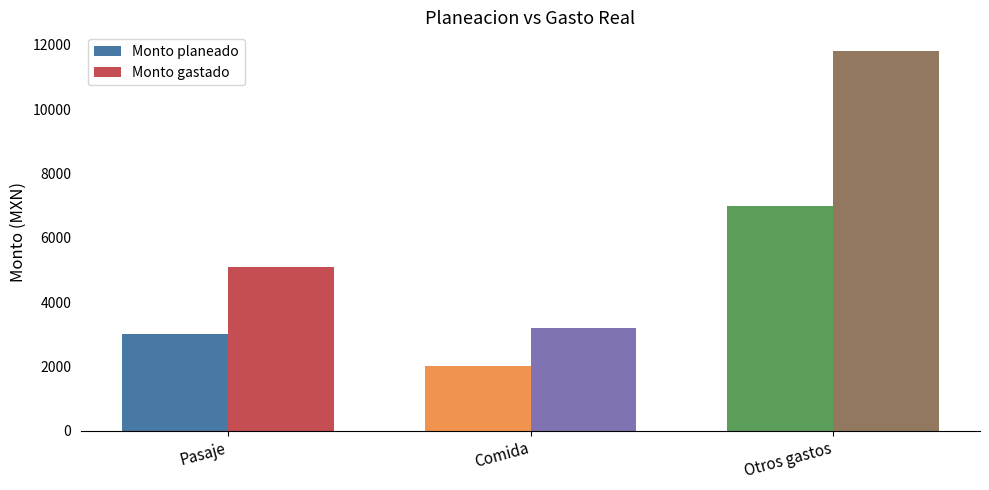

At which category is the sum across all series the highest?

Otros gastos